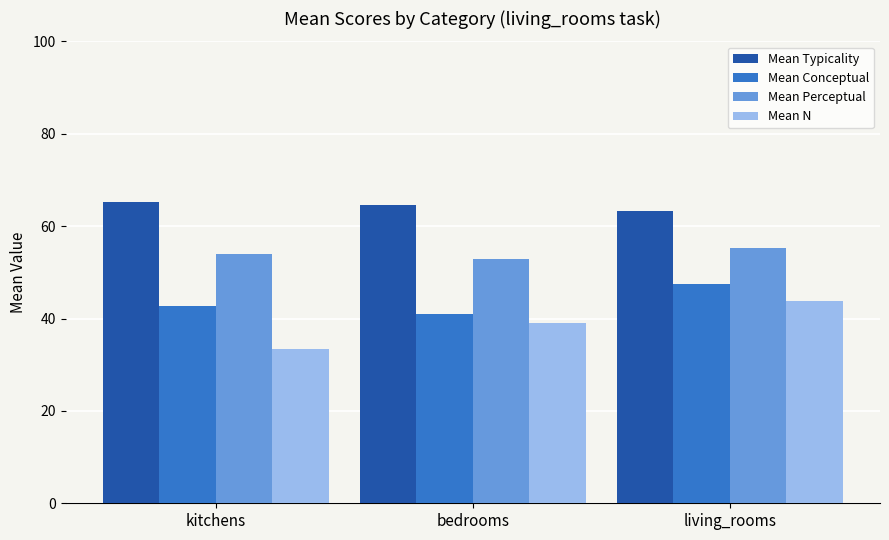

True or false: Mean N has a value of 20.8 at living_rooms.

False